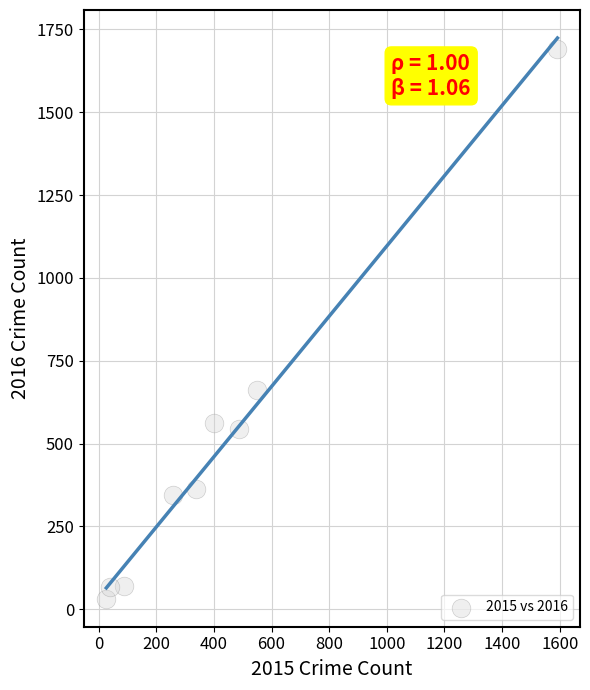

What Y value in the scatter plot is closest to 862?

662